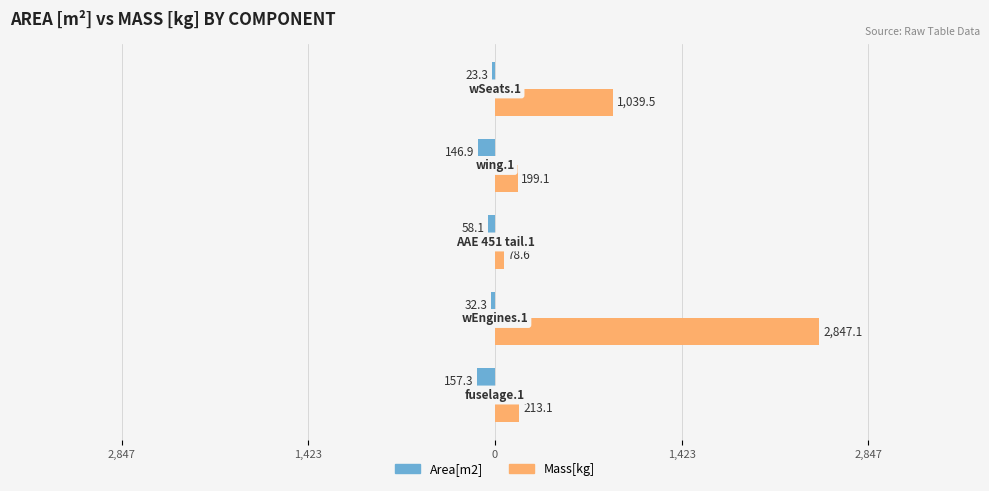

What are all the series names shown in the legend?

Area[m2], Mass[kg]